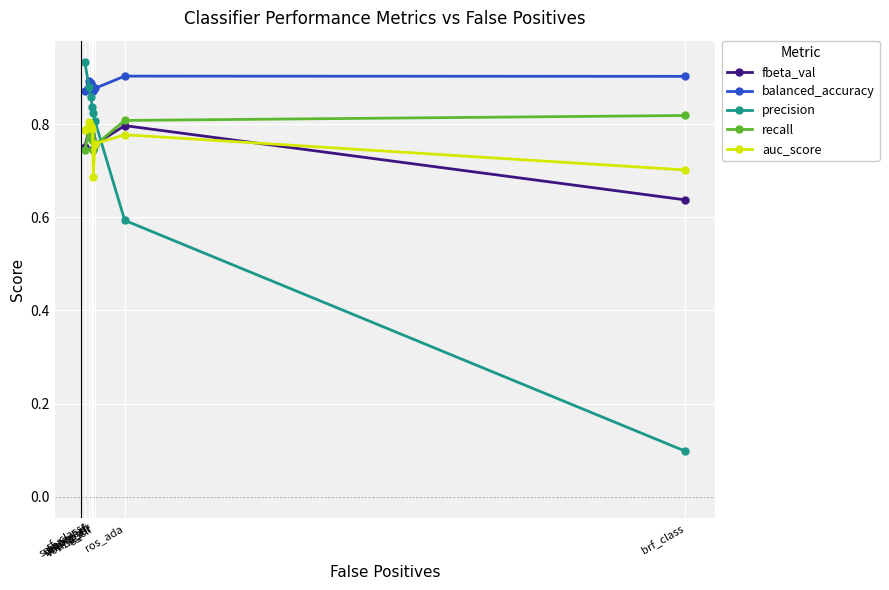

At which category does the chart reach its peak across all series?

rf_class